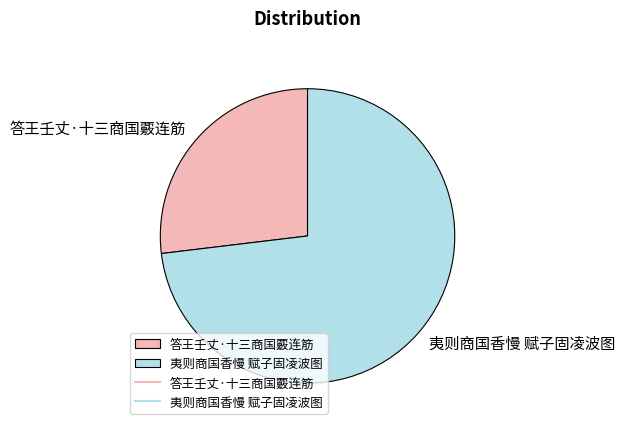

Which slice is the smallest?

答王壬丈·十三商国覈连筋